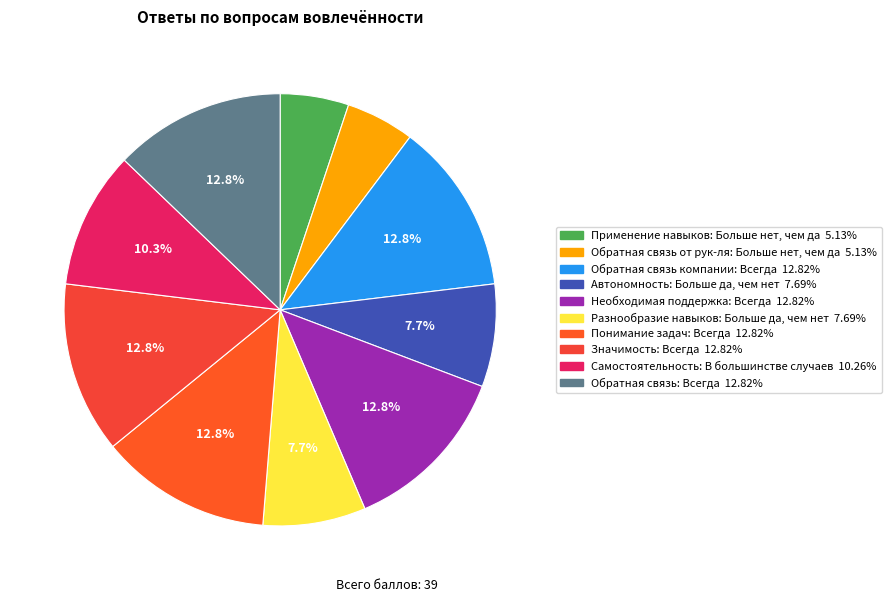

Which category has the smallest portion of the pie?

Больше нет, чем да